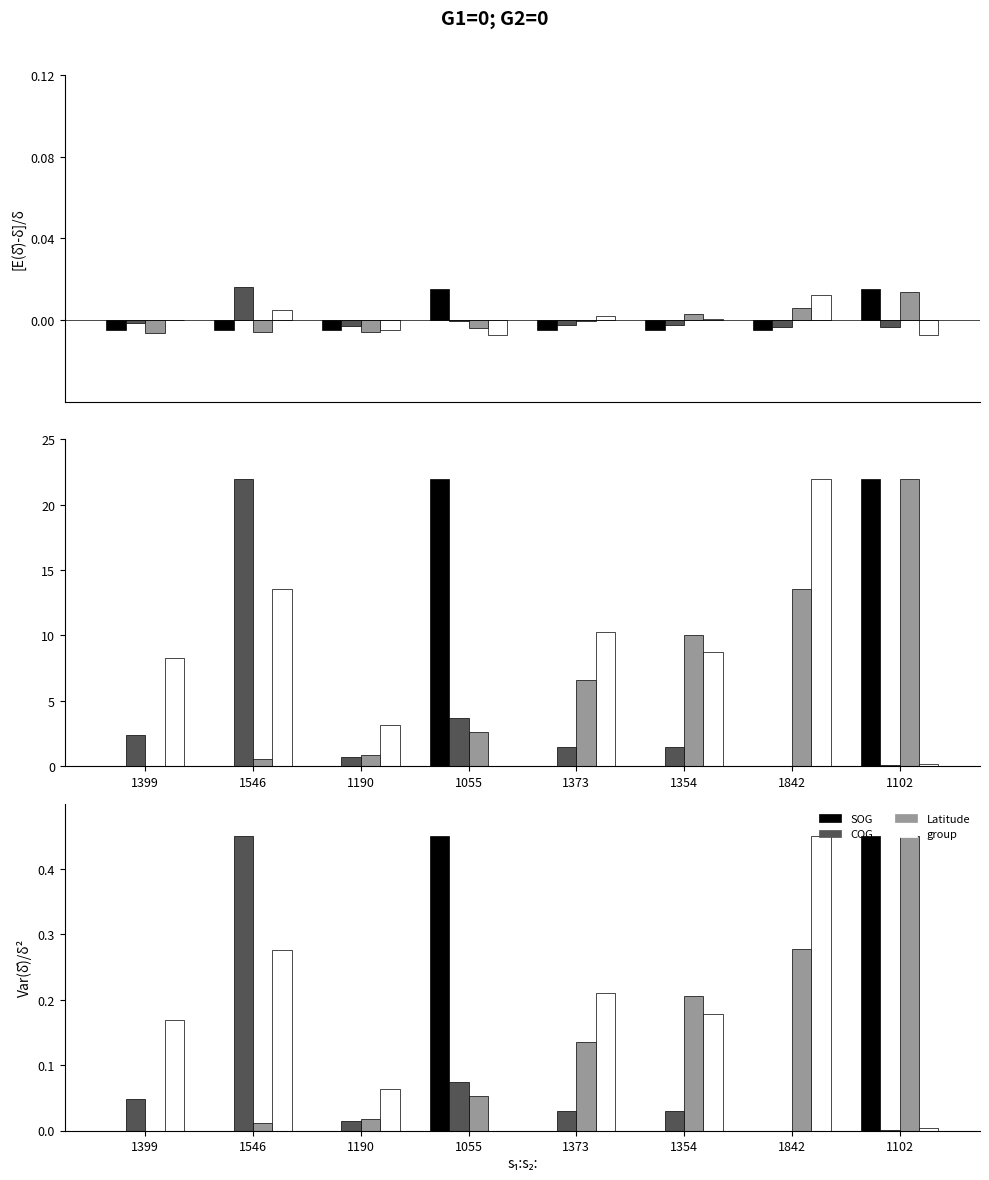

At which label is Latitude closest to 0?

1399